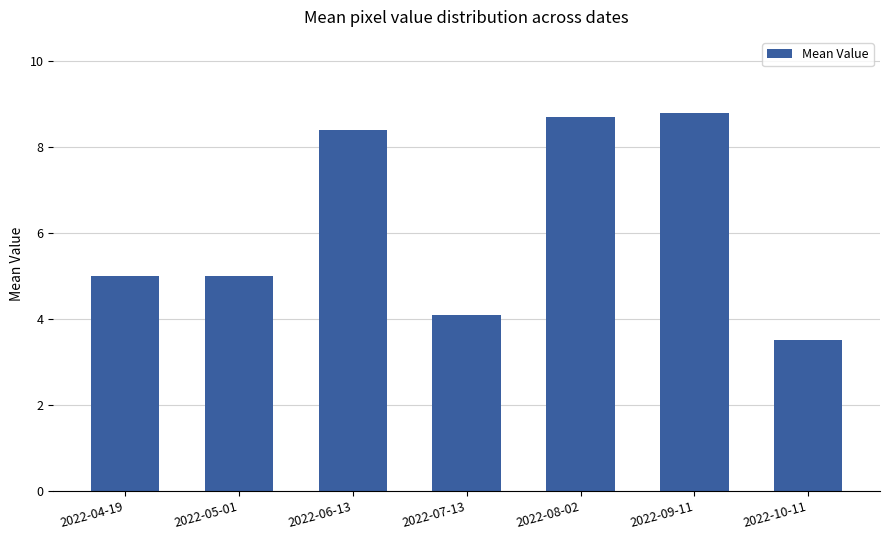

What is the change in value from 2022-07-13 to 2022-10-11?

-0.6